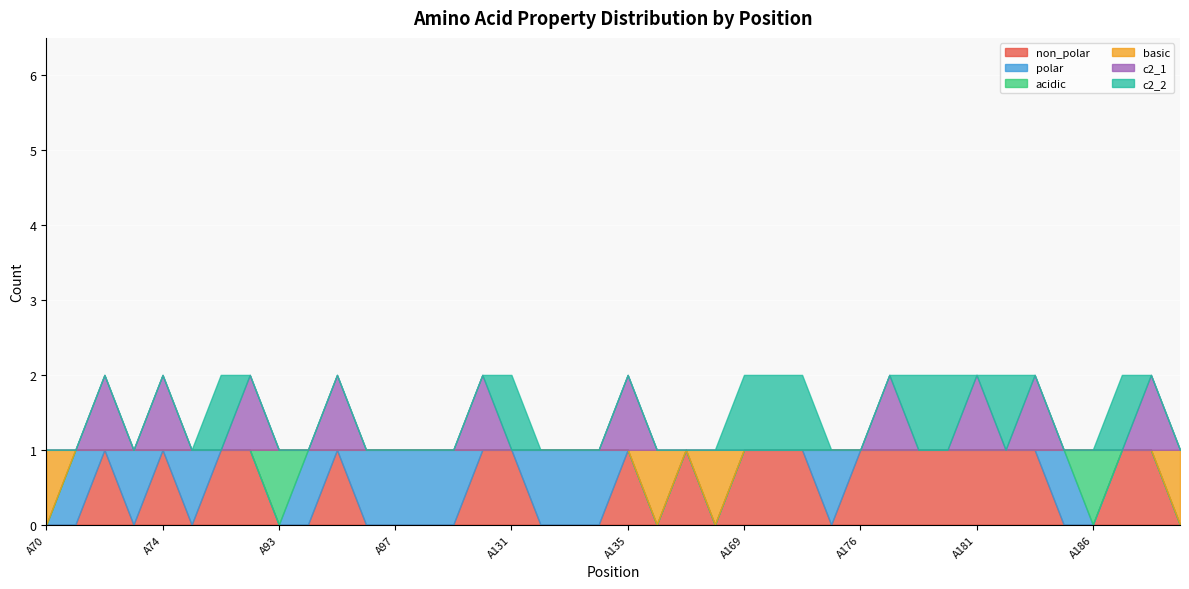

Reading left to right, what are all the values shown in this chart?

non_polar: A70=0	A71=0	A72=1	A73=0	A74=1	A75=0	A91=1	A92=1	A93=0	A94=0	A95=1	A96=0	A97=0	A98=0	A129=0	A130=1	A131=1	A132=0	A133=0	A134=0	A135=1	A136=0	A137=1	A168=0	A169=1	A170=1	A171=1	A174=0	A176=1	A178=1	A179=1	A180=1	A181=1	A182=1	A183=1	A184=0	A186=0	A187=1	A188=1	A189=0
polar: A70=0	A71=1	A72=0	A73=1	A74=0	A75=1	A91=0	A92=0	A93=0	A94=1	A95=0	A96=1	A97=1	A98=1	A129=1	A130=0	A131=0	A132=1	A133=1	A134=1	A135=0	A136=0	A137=0	A168=0	A169=0	A170=0	A171=0	A174=1	A176=0	A178=0	A179=0	A180=0	A181=0	A182=0	A183=0	A184=1	A186=0	A187=0	A188=0	A189=0
acidic: A70=0	A71=0	A72=0	A73=0	A74=0	A75=0	A91=0	A92=0	A93=1	A94=0	A95=0	A96=0	A97=0	A98=0	A129=0	A130=0	A131=0	A132=0	A133=0	A134=0	A135=0	A136=0	A137=0	A168=0	A169=0	A170=0	A171=0	A174=0	A176=0	A178=0	A179=0	A180=0	A181=0	A182=0	A183=0	A184=0	A186=1	A187=0	A188=0	A189=0
basic: A70=1	A71=0	A72=0	A73=0	A74=0	A75=0	A91=0	A92=0	A93=0	A94=0	A95=0	A96=0	A97=0	A98=0	A129=0	A130=0	A131=0	A132=0	A133=0	A134=0	A135=0	A136=1	A137=0	A168=1	A169=0	A170=0	A171=0	A174=0	A176=0	A178=0	A179=0	A180=0	A181=0	A182=0	A183=0	A184=0	A186=0	A187=0	A188=0	A189=1
c2_1: A70=0	A71=0	A72=1	A73=0	A74=1	A75=0	A91=0	A92=1	A93=0	A94=0	A95=1	A96=0	A97=0	A98=0	A129=0	A130=1	A131=0	A132=0	A133=0	A134=0	A135=1	A136=0	A137=0	A168=0	A169=0	A170=0	A171=0	A174=0	A176=0	A178=1	A179=0	A180=0	A181=1	A182=0	A183=1	A184=0	A186=0	A187=0	A188=1	A189=0
c2_2: A70=0	A71=0	A72=0	A73=0	A74=0	A75=0	A91=1	A92=0	A93=0	A94=0	A95=0	A96=0	A97=0	A98=0	A129=0	A130=0	A131=1	A132=0	A133=0	A134=0	A135=0	A136=0	A137=0	A168=0	A169=1	A170=1	A171=1	A174=0	A176=0	A178=0	A179=1	A180=1	A181=0	A182=1	A183=0	A184=0	A186=0	A187=1	A188=0	A189=0